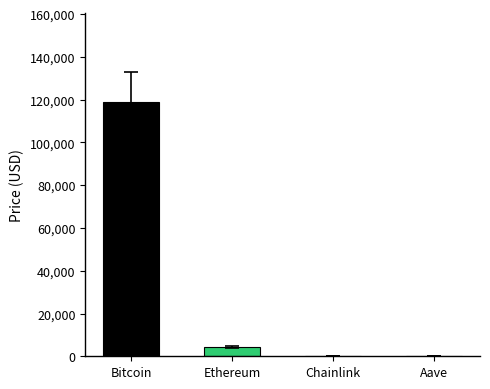

Between Chainlink and Ethereum, which is larger?

Ethereum